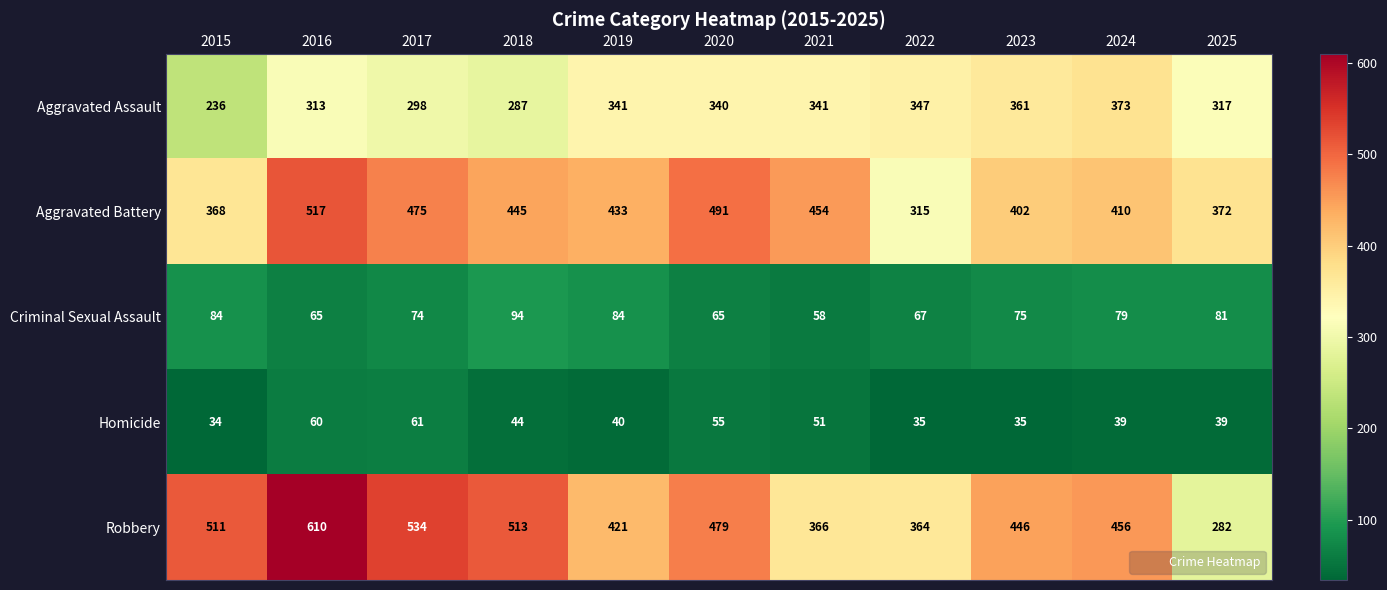

What is the total value across all series at 2016?

1565